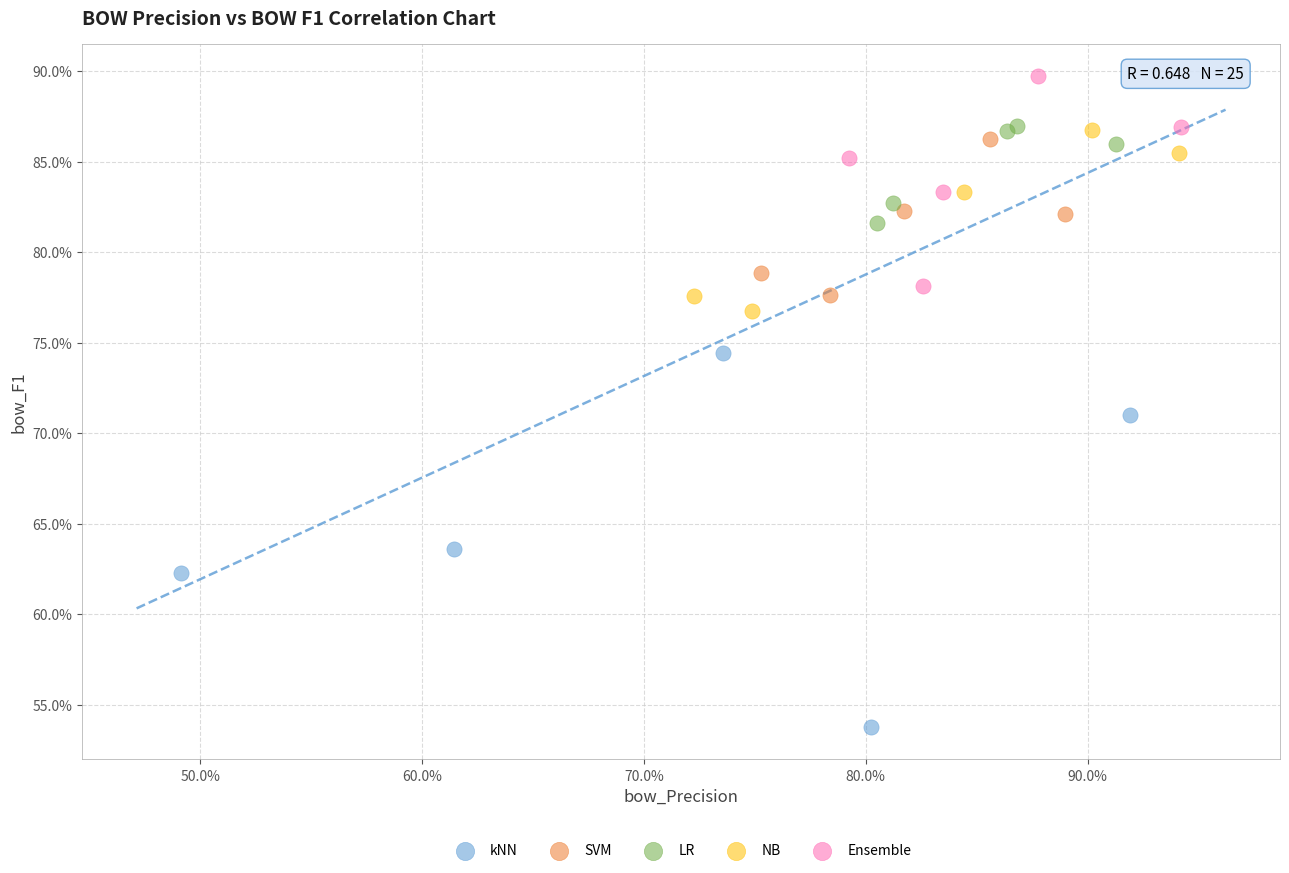

Which series reaches the maximum Y coordinate?

Ensemble